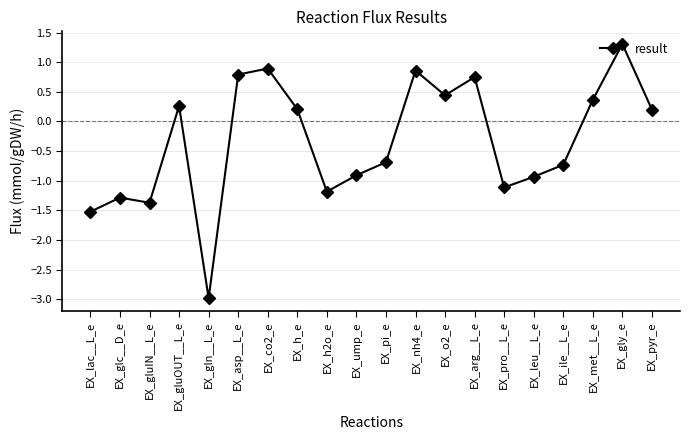

The value at EX_gln__L_e is -3.0. True or false?

True